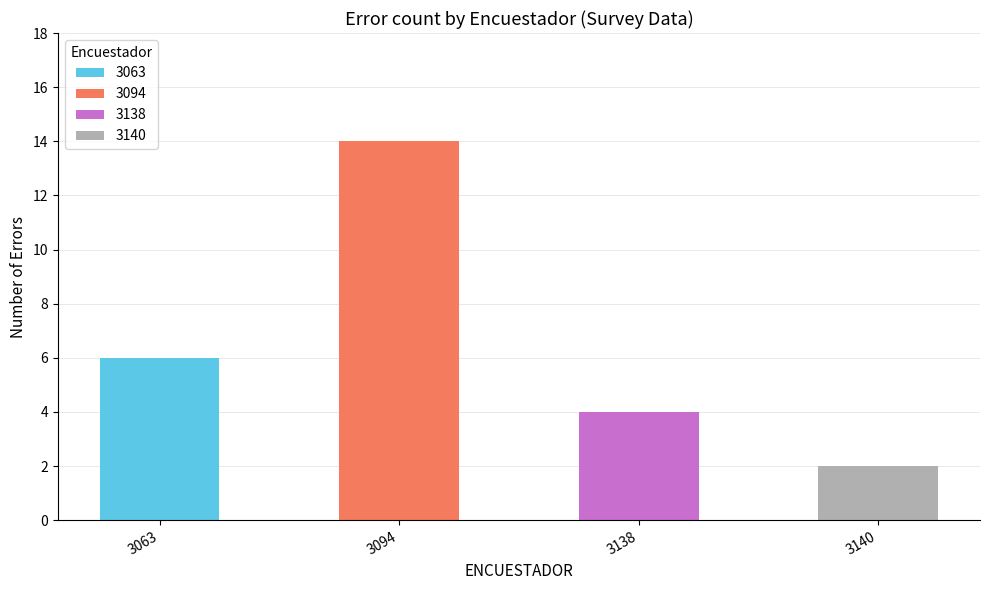

Reading right to left, list all the values displayed in this chart.

3140=2	3138=4	3094=14	3063=6